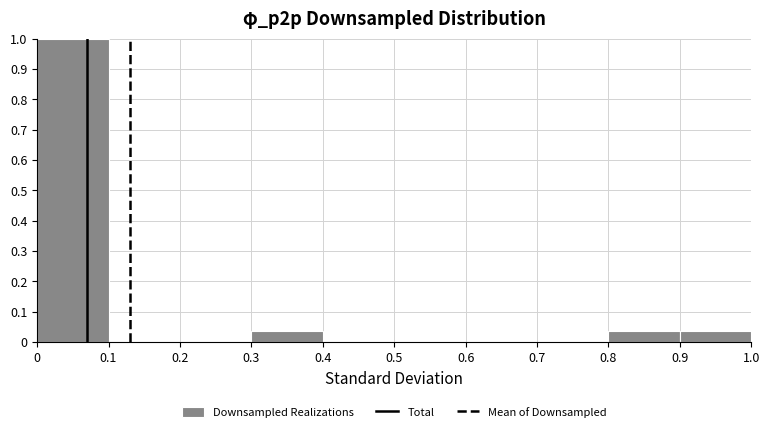

Which range on the x-axis has the tallest bar?

0 to 0.1